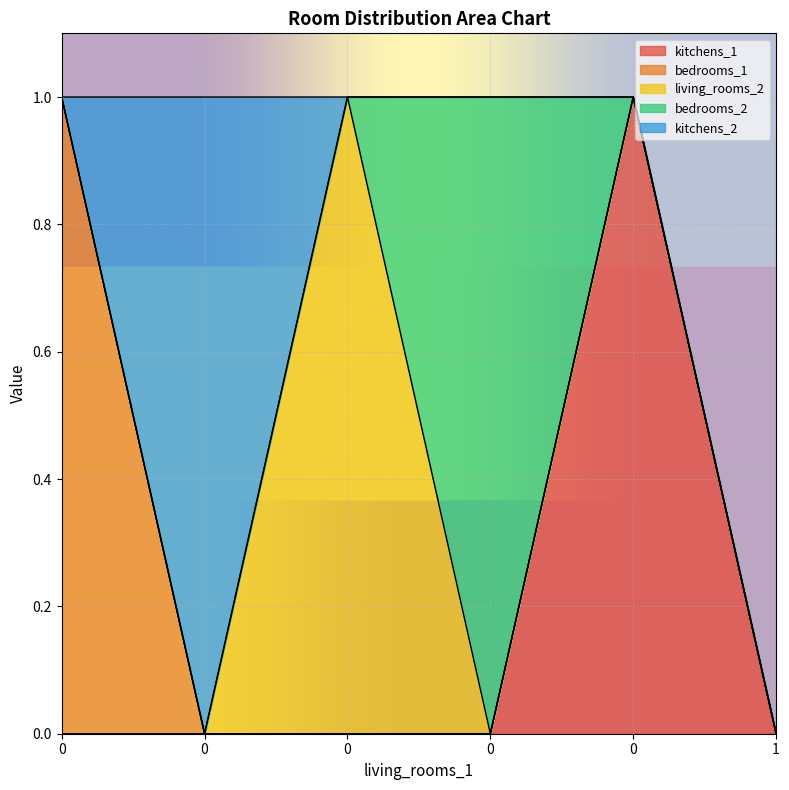

What is the maximum value shown in the chart?

1